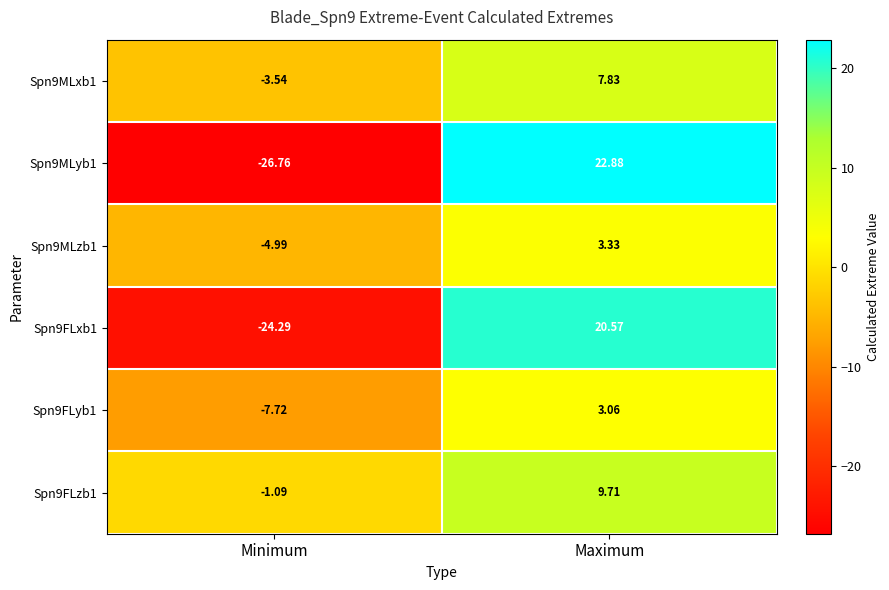

Which category has the lowest value in the Spn9FLzb1 series?

Minimum